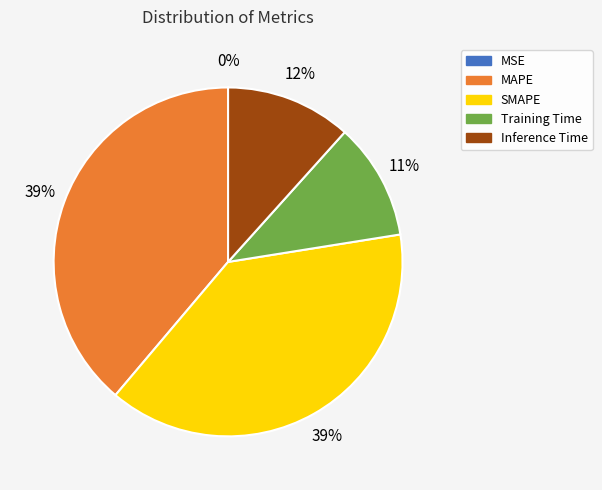

To the nearest percent, what portion does MAPE represent?

39%